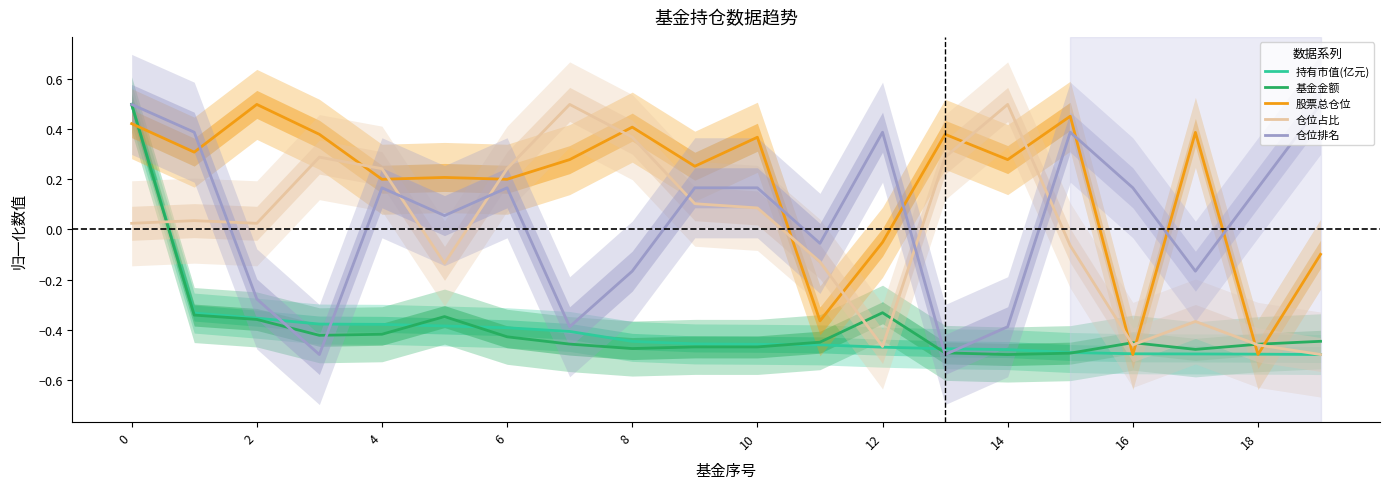

The value of 基金金额 at 2 is -0.5. True or false?

False